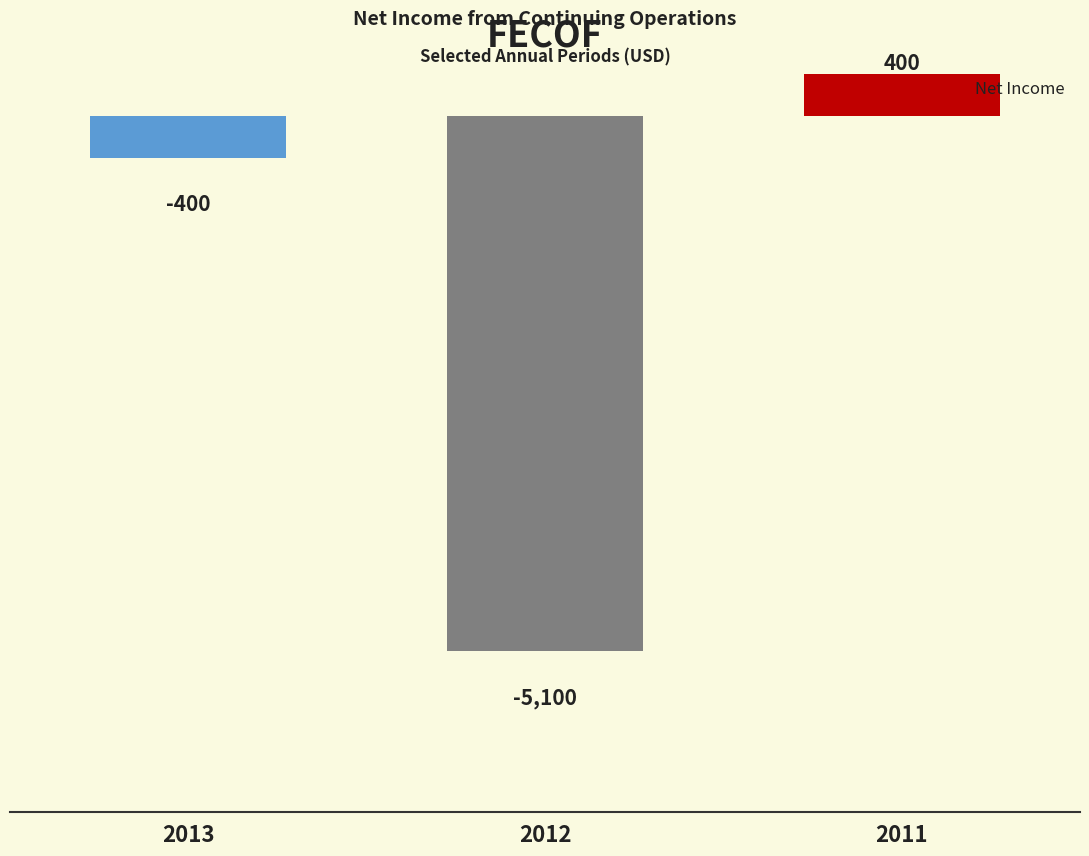

At which label is the value closest to -2350?

2013